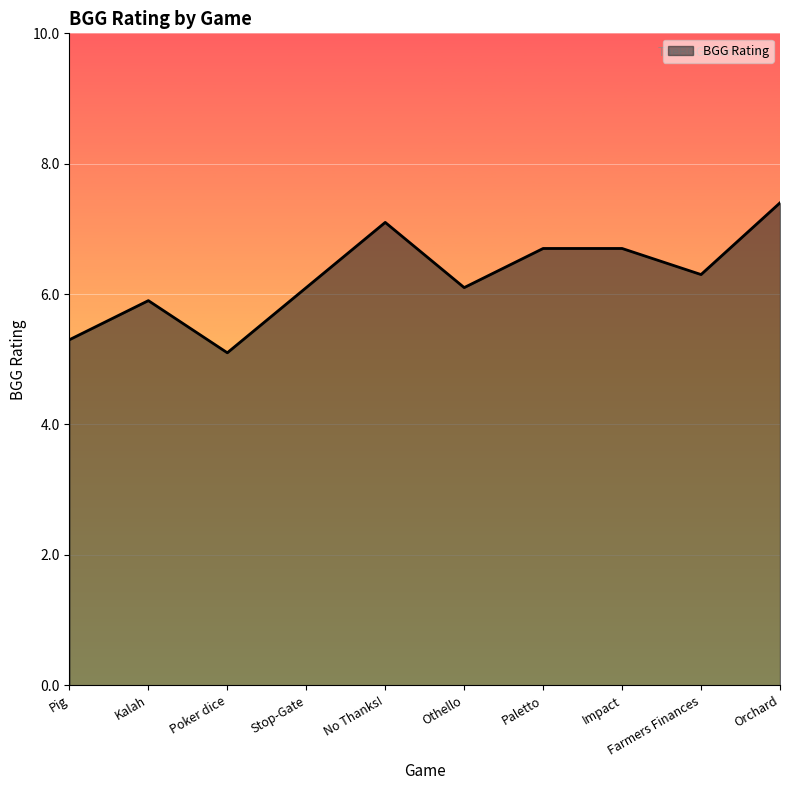

Reading left to right, list all the values displayed in this chart.

5.3	5.9	5.1	6.1	7.1	6.1	6.7	6.7	6.3	7.4